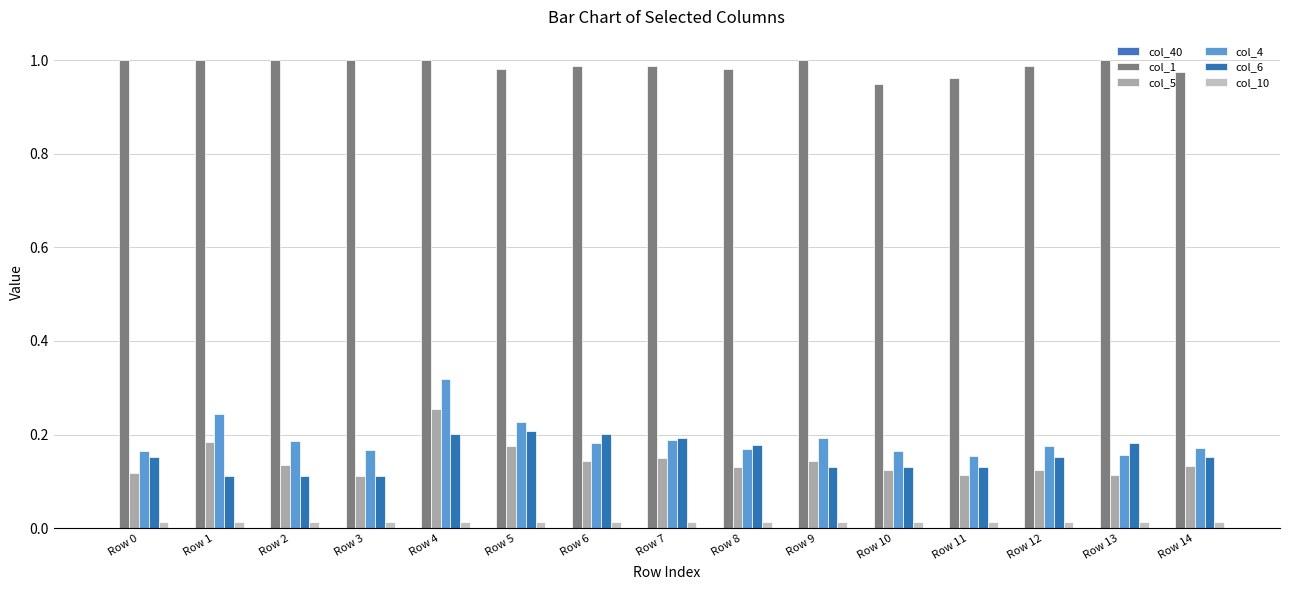

Count the number of data series in this chart.

5